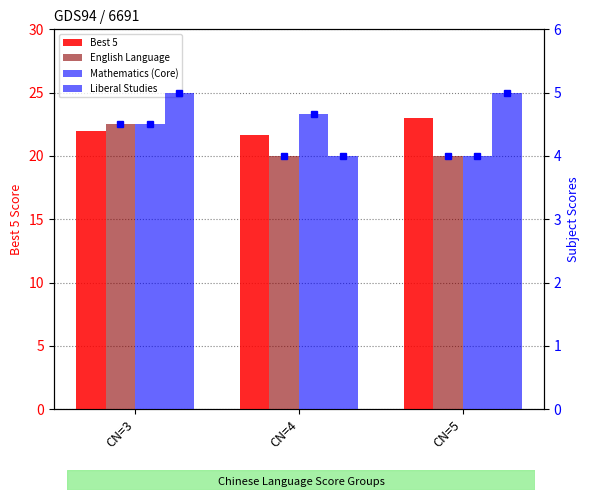

What is the value of the Mathematics (Core) bar at the 1st from the left?

4.5